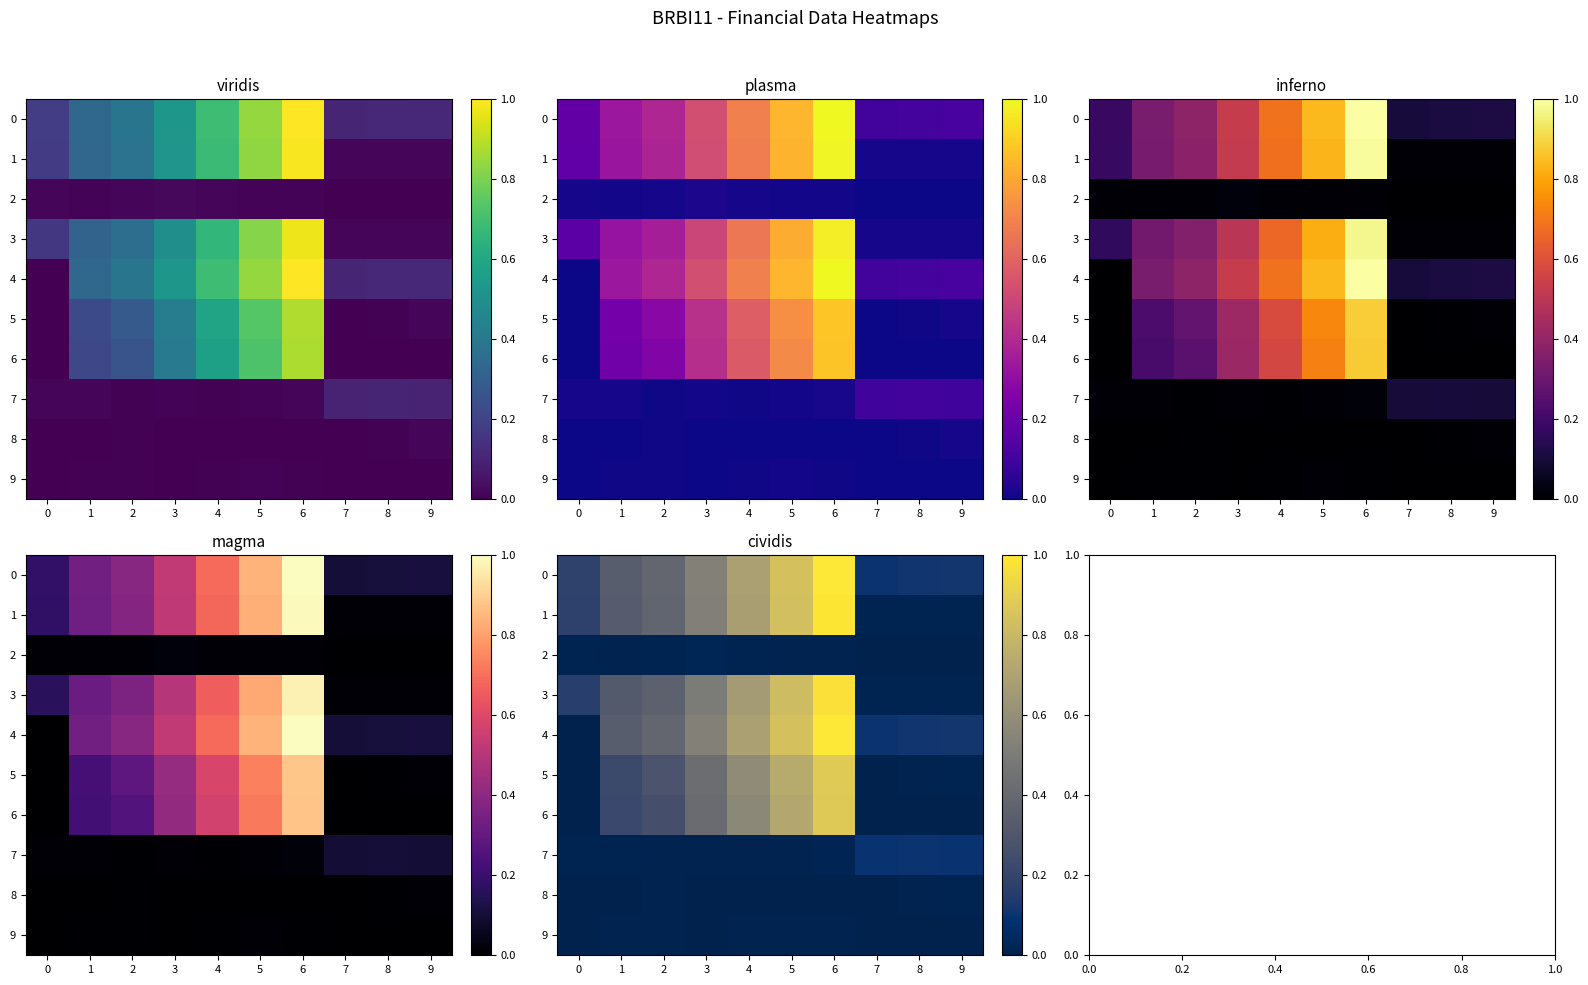

What is the difference between the 3 values at 2 and 8?

0.4